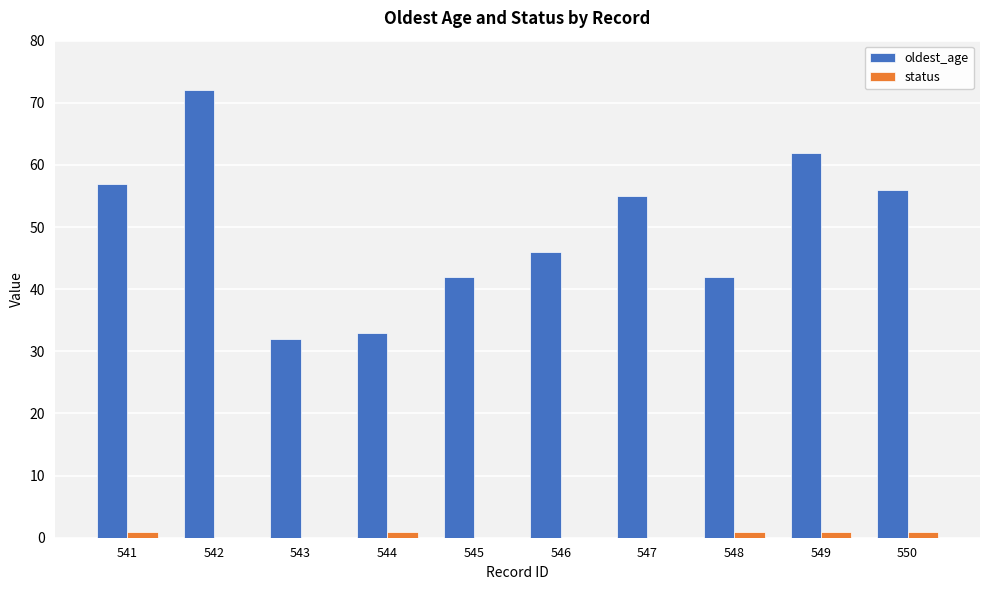

At which category is the sum across all series the highest?

542